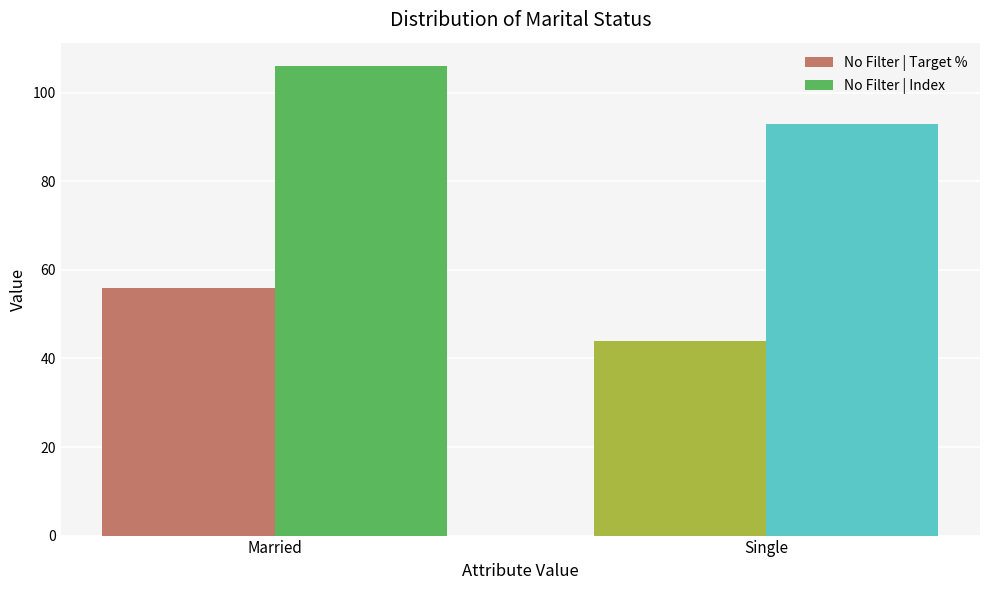

Rank the series at Married from highest to lowest value.

No Filter | Index, No Filter | Target %